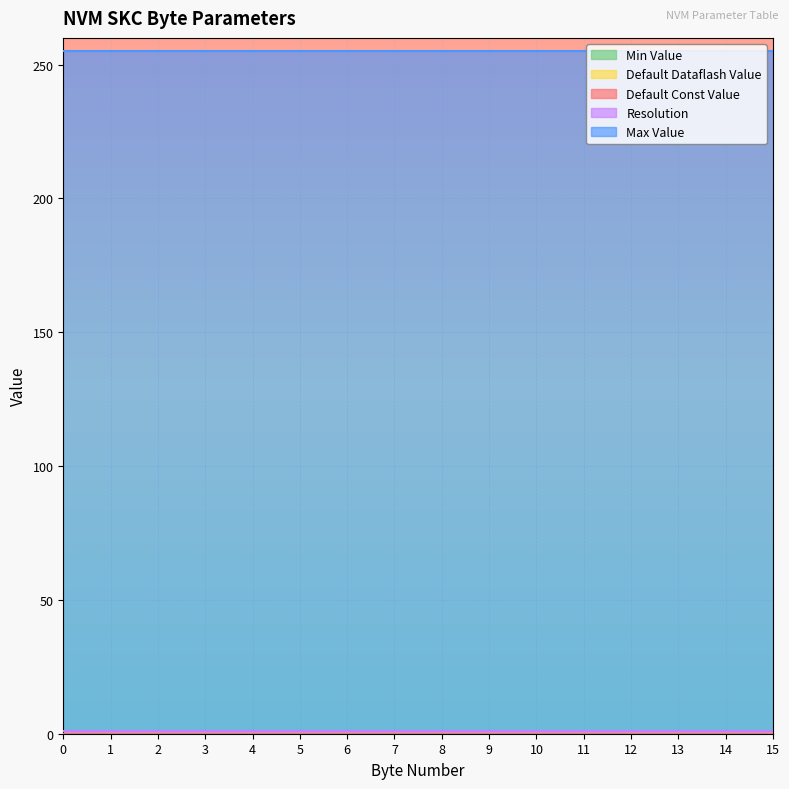

What is the total value across all series at 14?

255